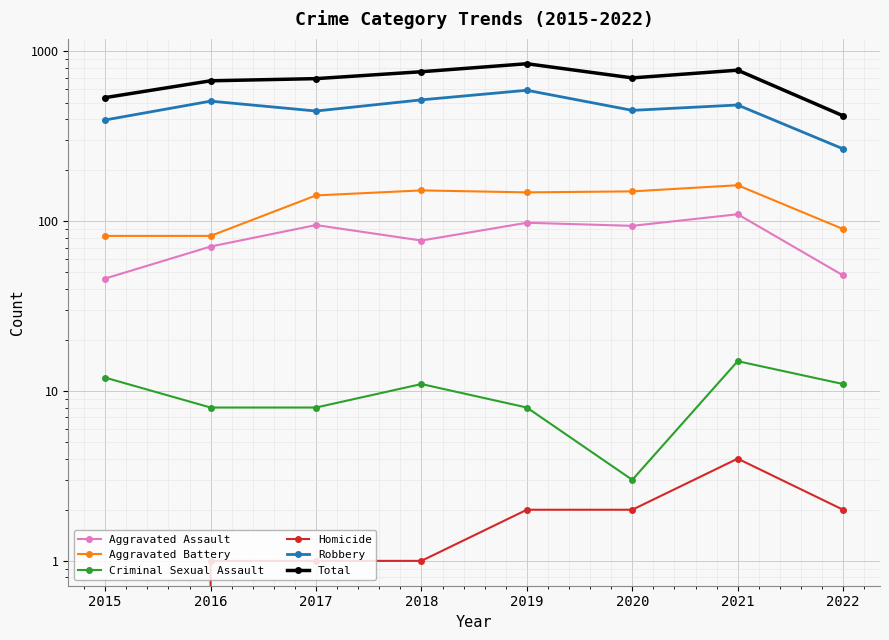

How many data points in Criminal Sexual Assault are above 11?

2